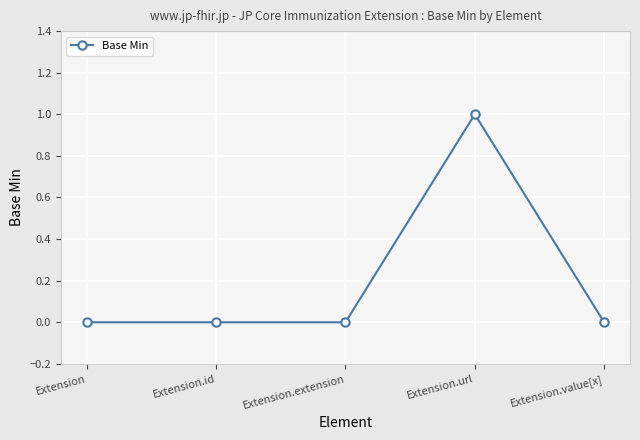

How many values are between 0 and 1?

5